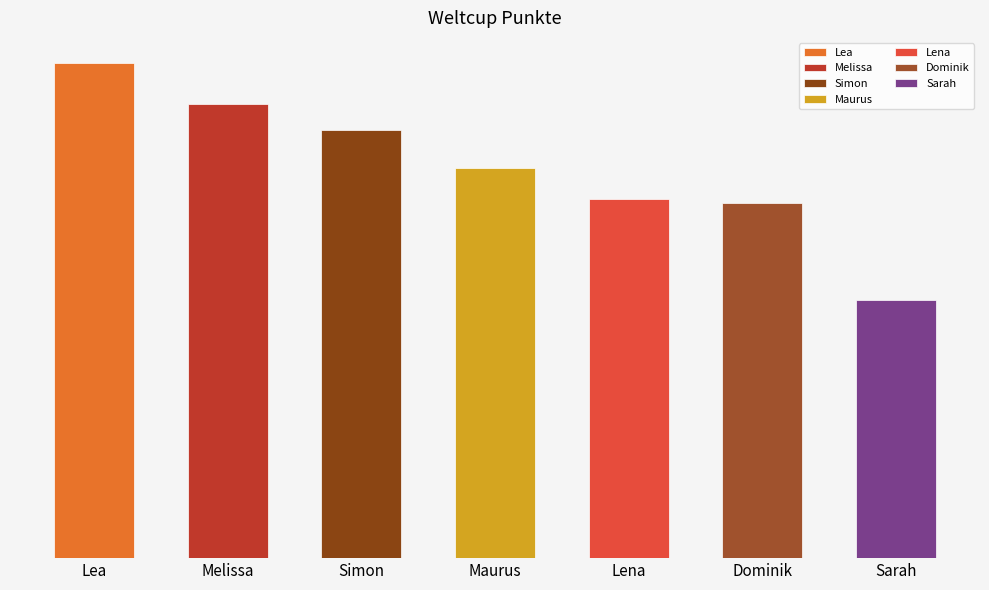

What is the label of the 3rd bar from the left?

Simon